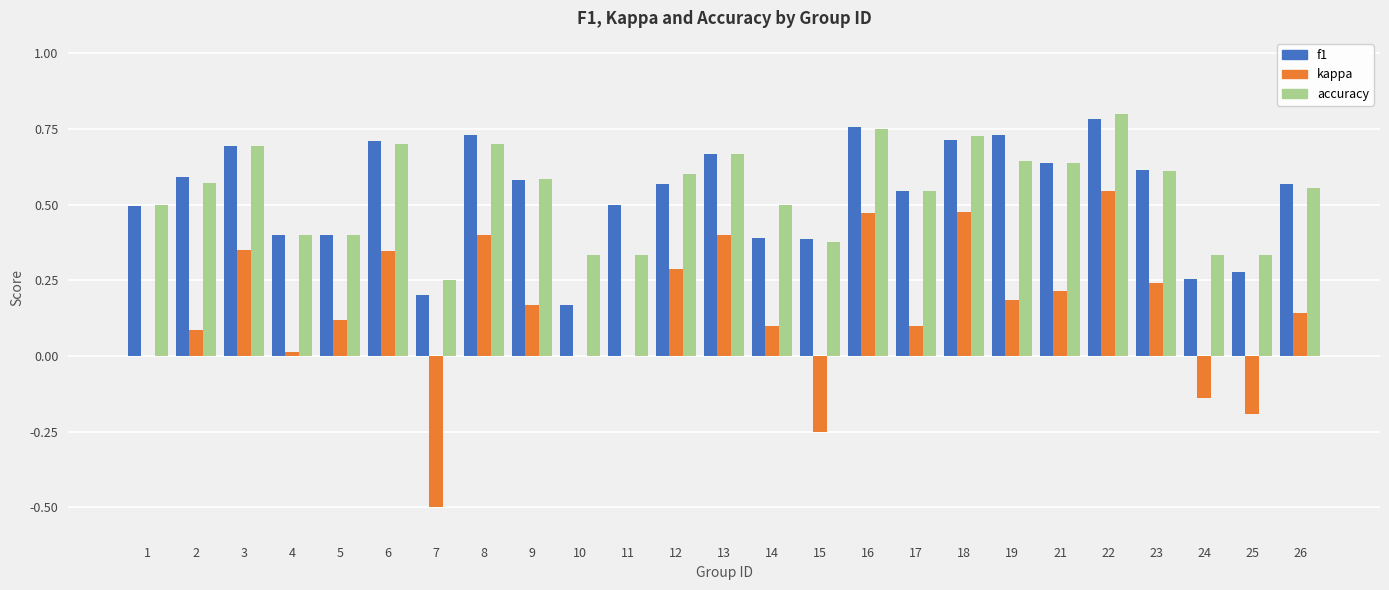

Which category has the highest value in the accuracy series?

22